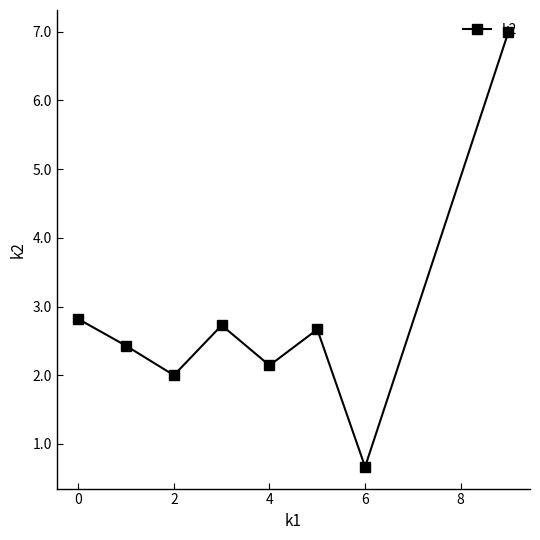

How many points are lower than both their immediate neighbors (excluding endpoints)?

3